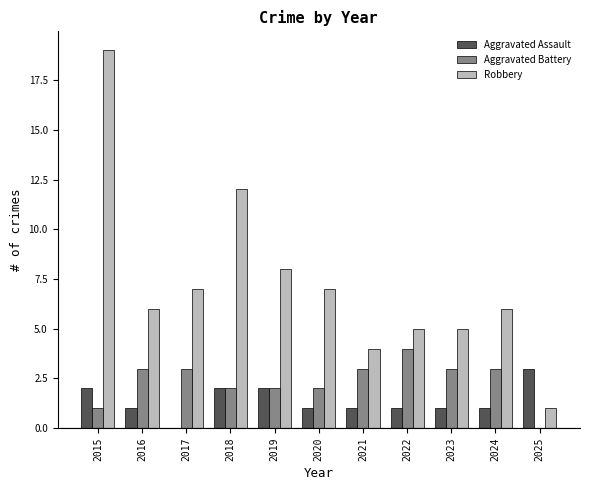

Which series has the largest total across all categories?

Robbery